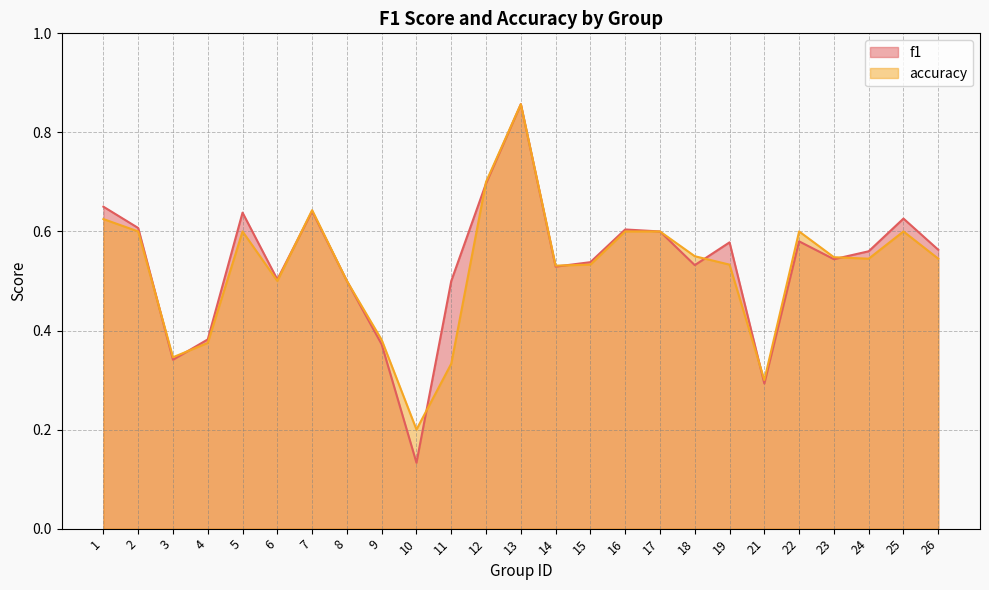

What value does the accuracy series have at 10?

0.2